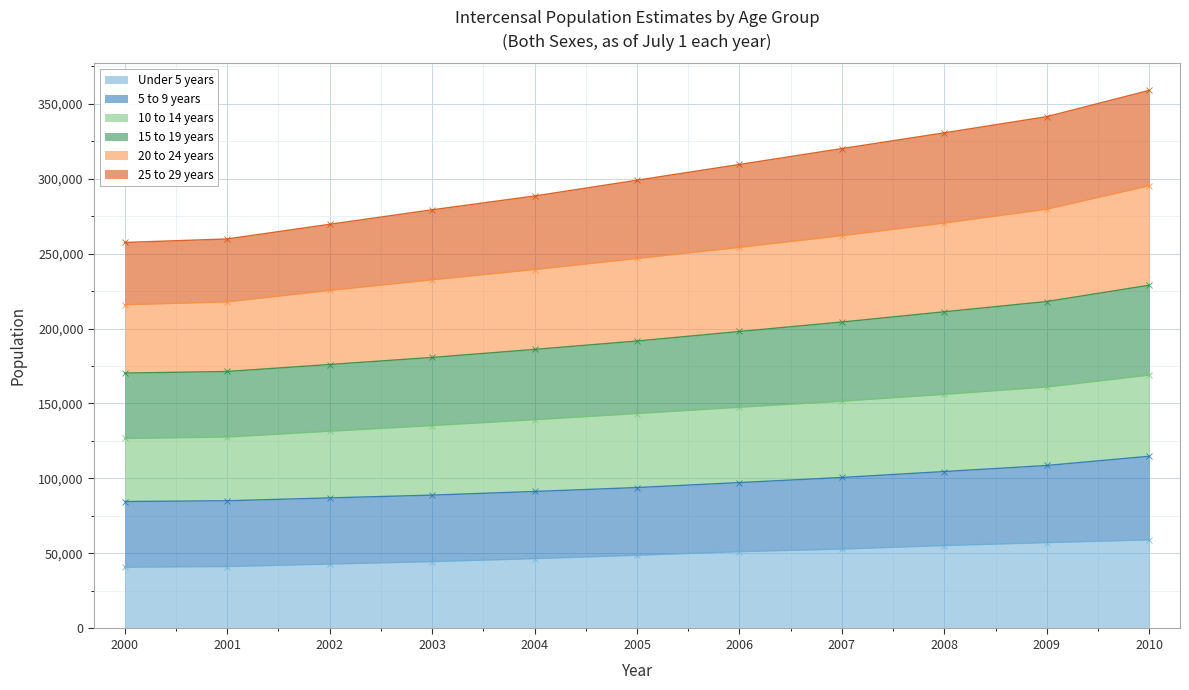

What is the maximum value for Under 5 years?

59090